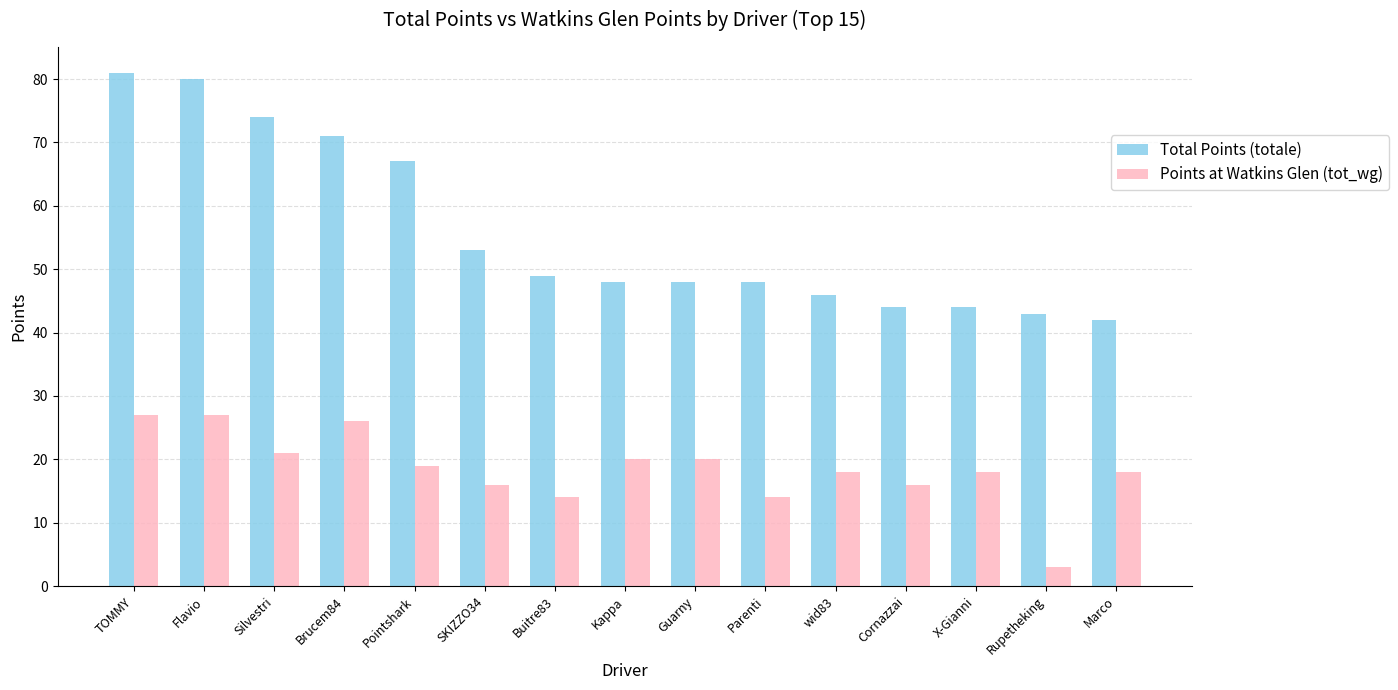

Which series has the widest spread of values?

Total Points (totale)